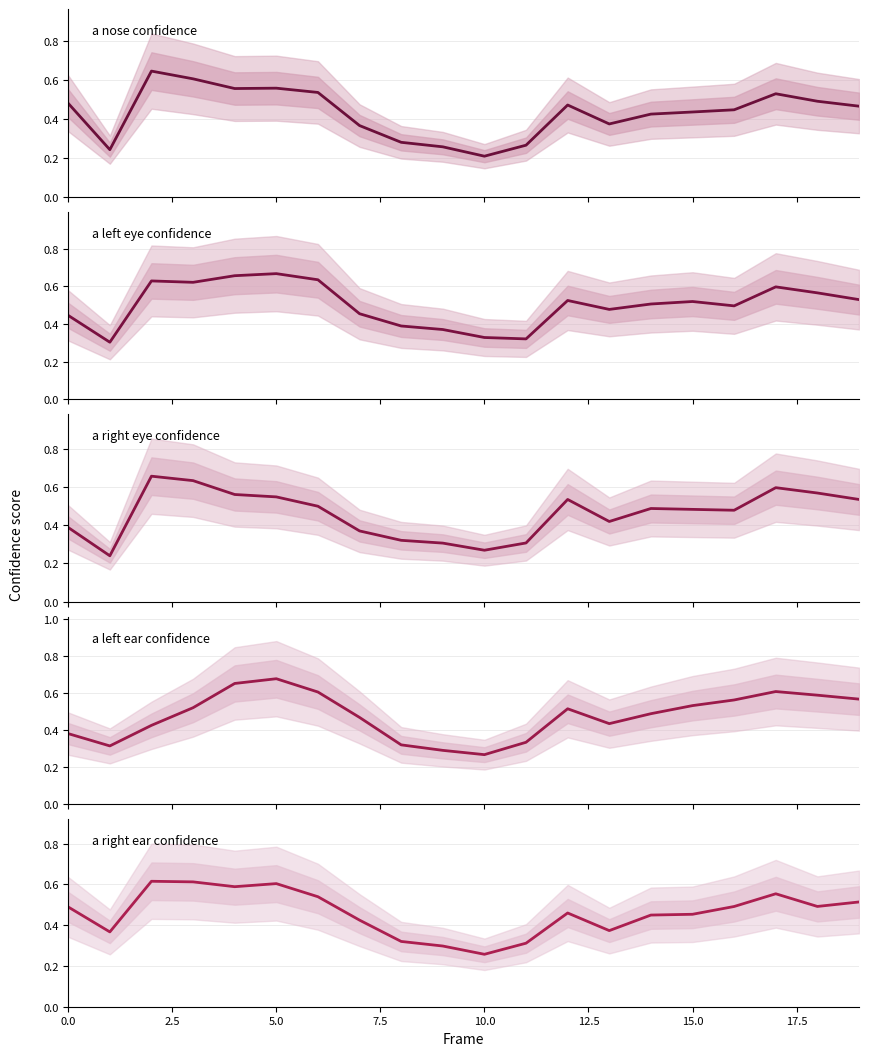

True or false: a left ear confidence has a value of 0.6 at 0.0.

False